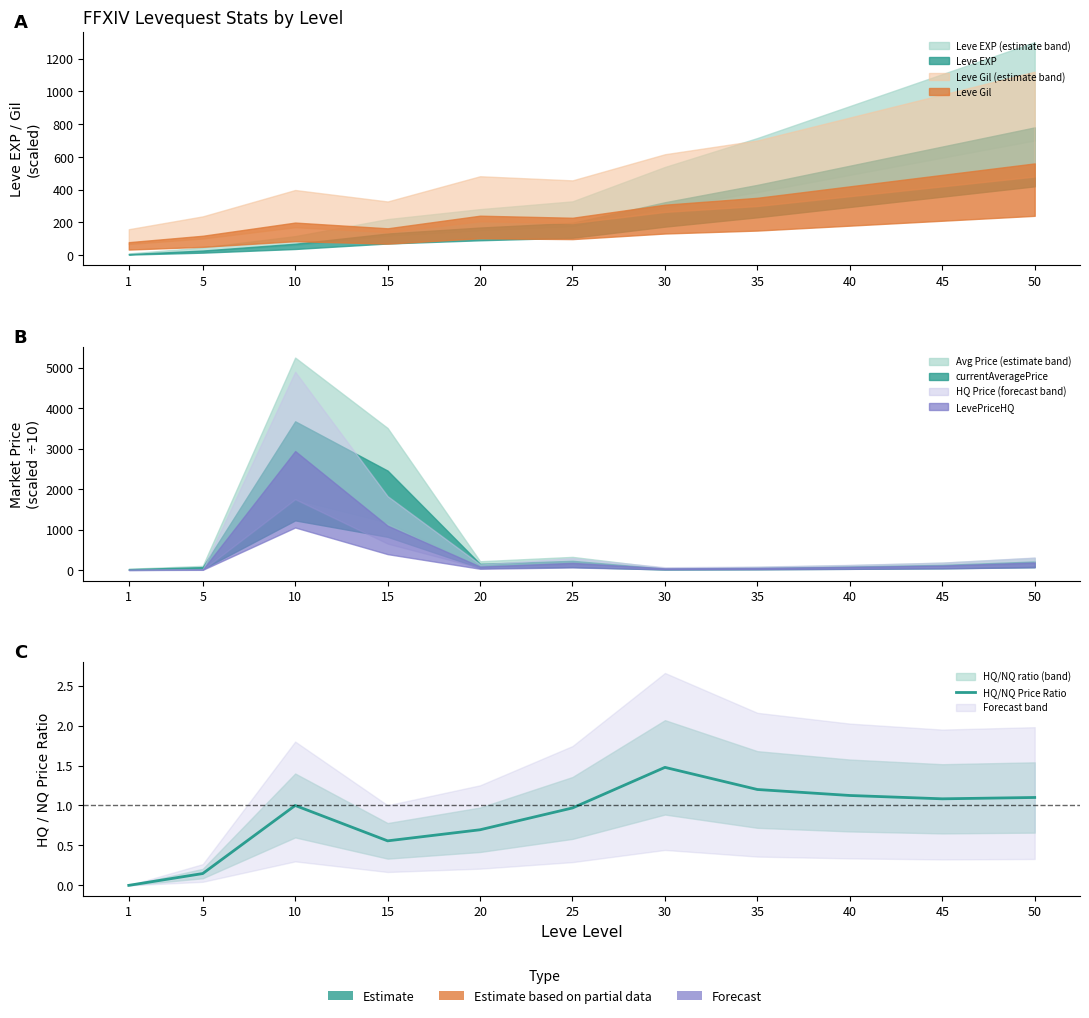

At which category does the data reach its first local valley?

15